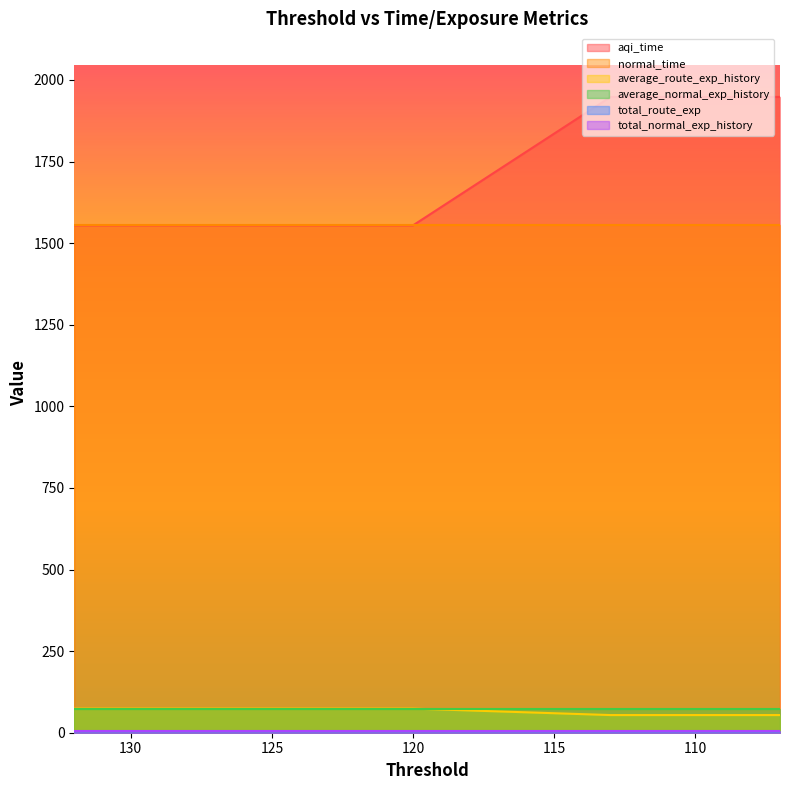

True or false: total_route_exp and average_route_exp_history cross at least once.

False